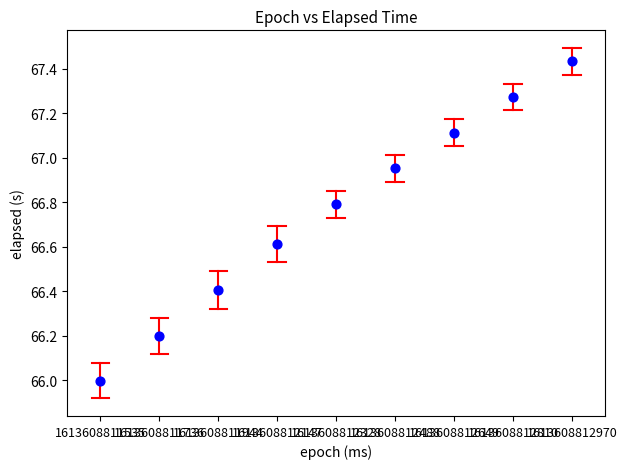

What is the average Y value?

66.8